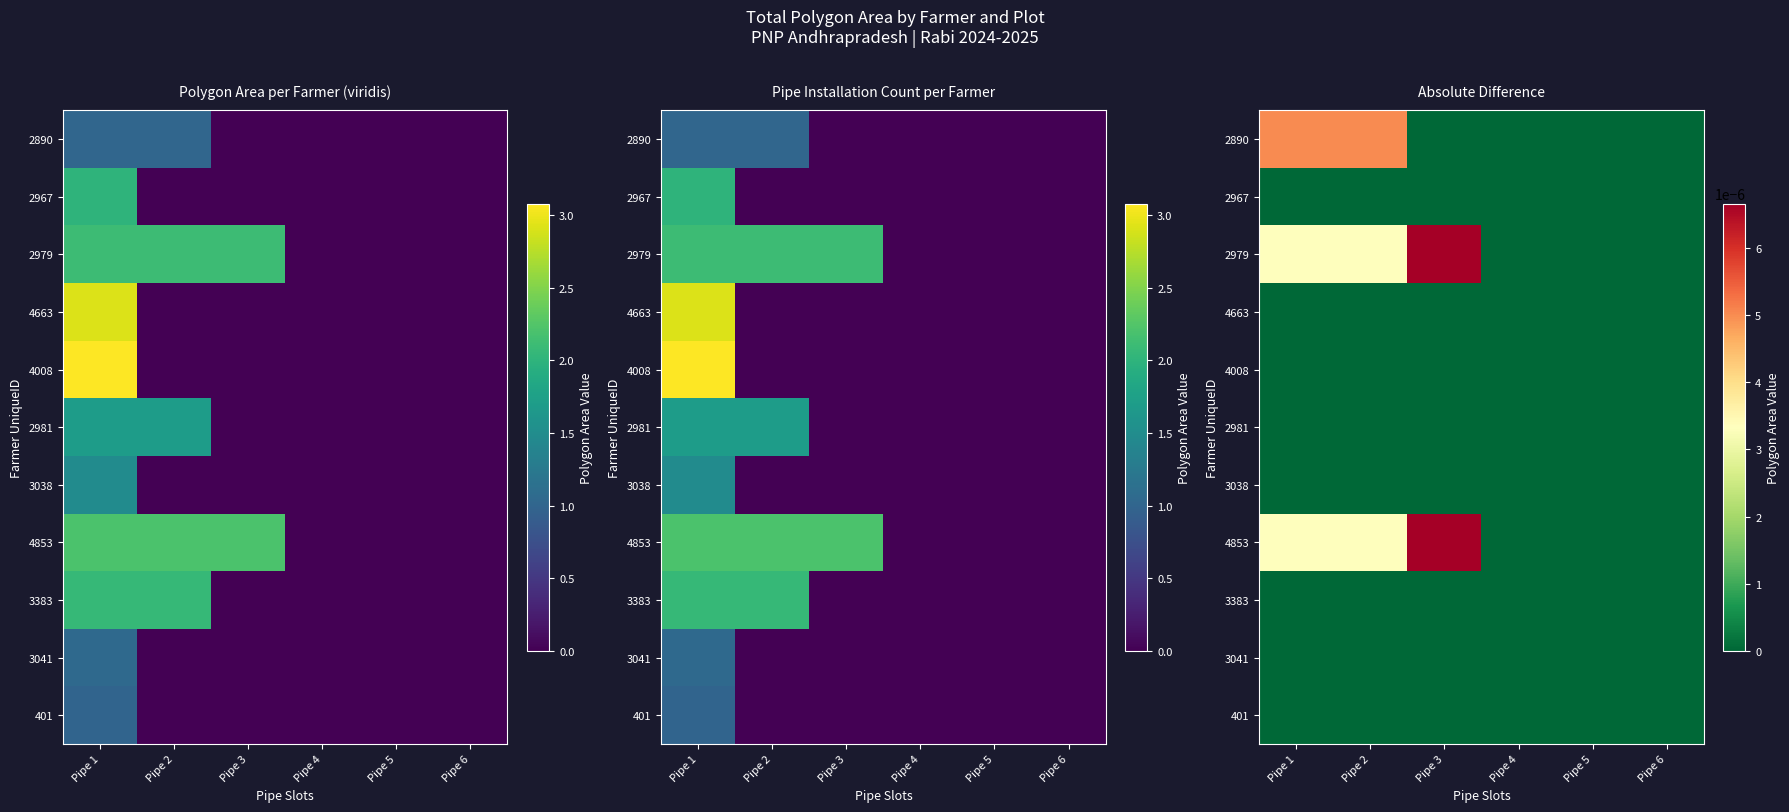

At how many categories does at least one series exceed 0?

3